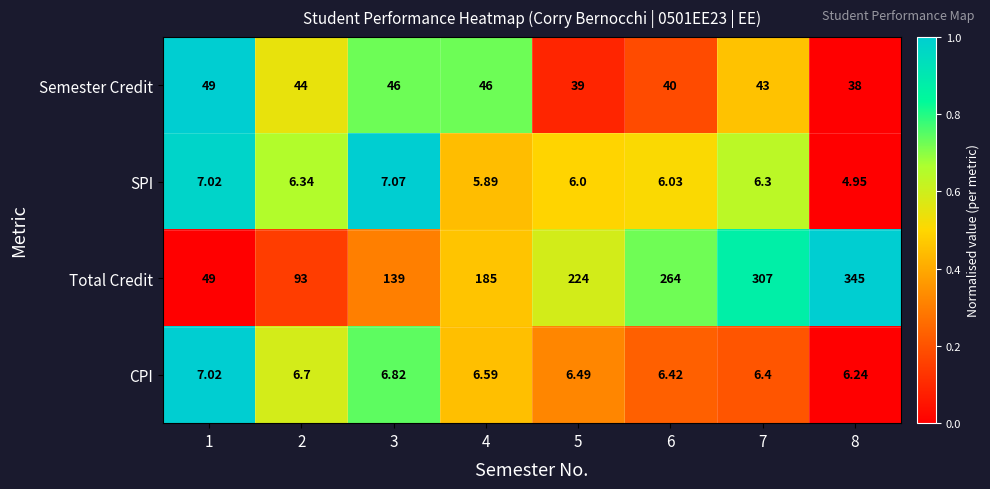

Which series has the widest spread of values?

Total Credit